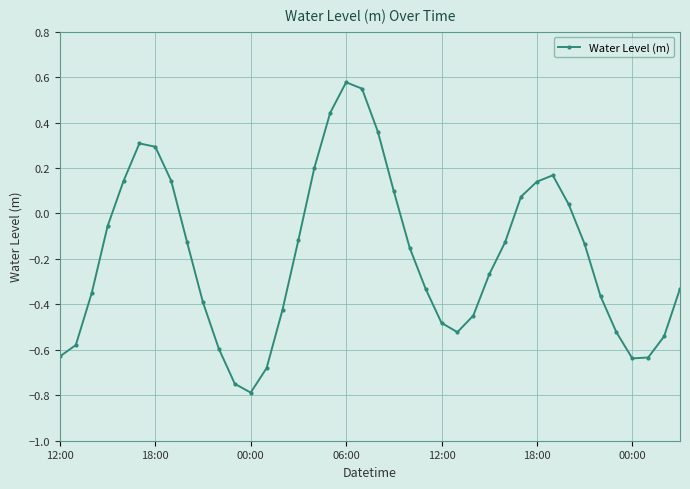

How many interior local valleys (lower than both neighbors) does the data have?

3